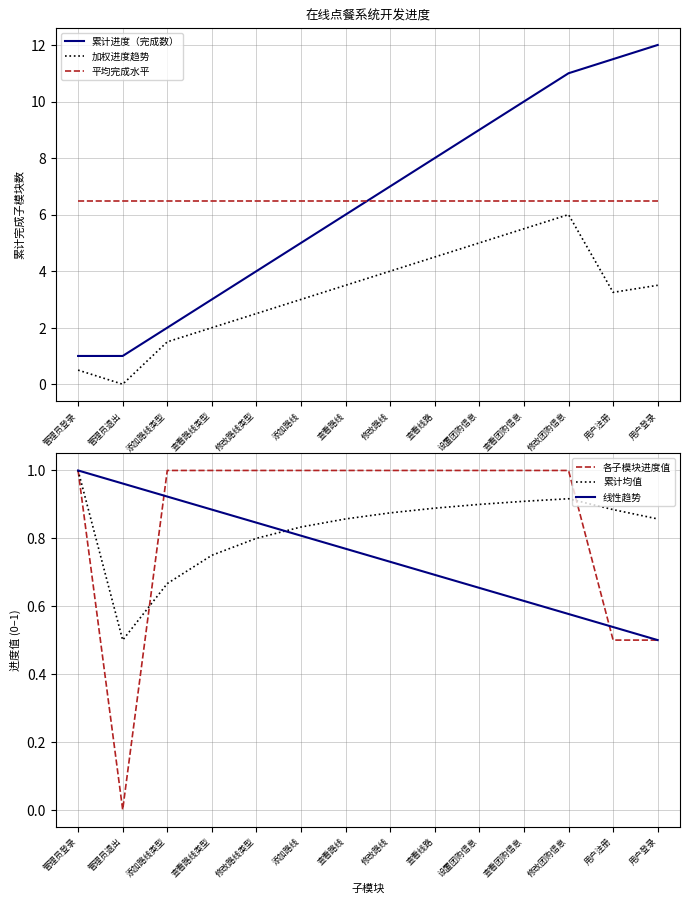

True or false: 线性趋势 and 累计进度（完成数） cross at least once.

False